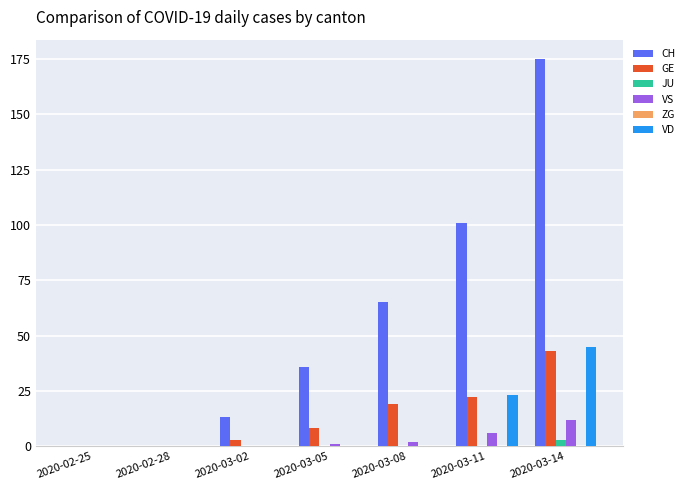

What is the spread (max minus min) of values at 2020-03-11?

101